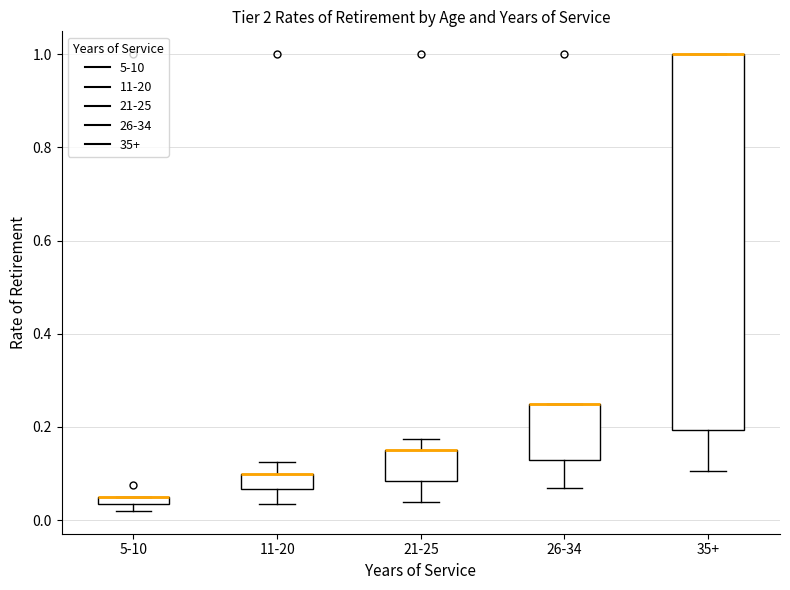

Comparing the boxes themselves (not the whiskers), which one is the tallest?

35+